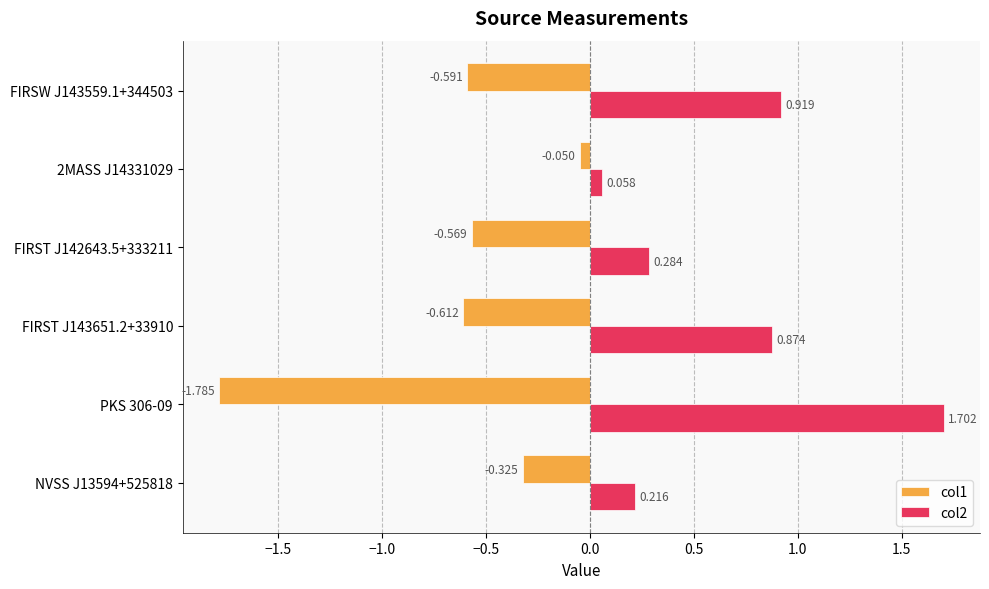

Is the value of col1 at FIRST J143651.2+33910 greater than the value of col2 at NVSS J13594+525818?

No